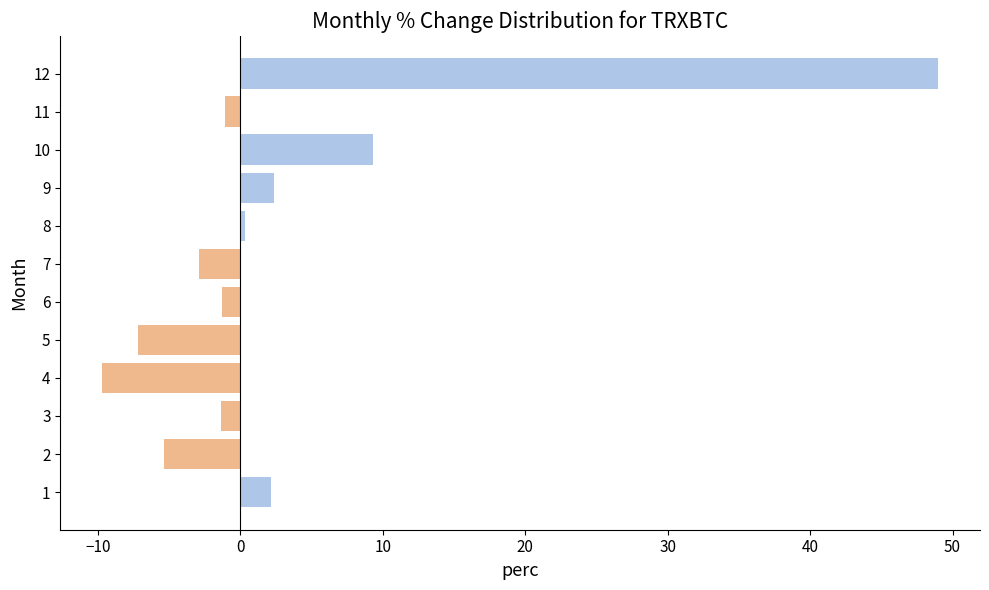

How many values are above zero?

5